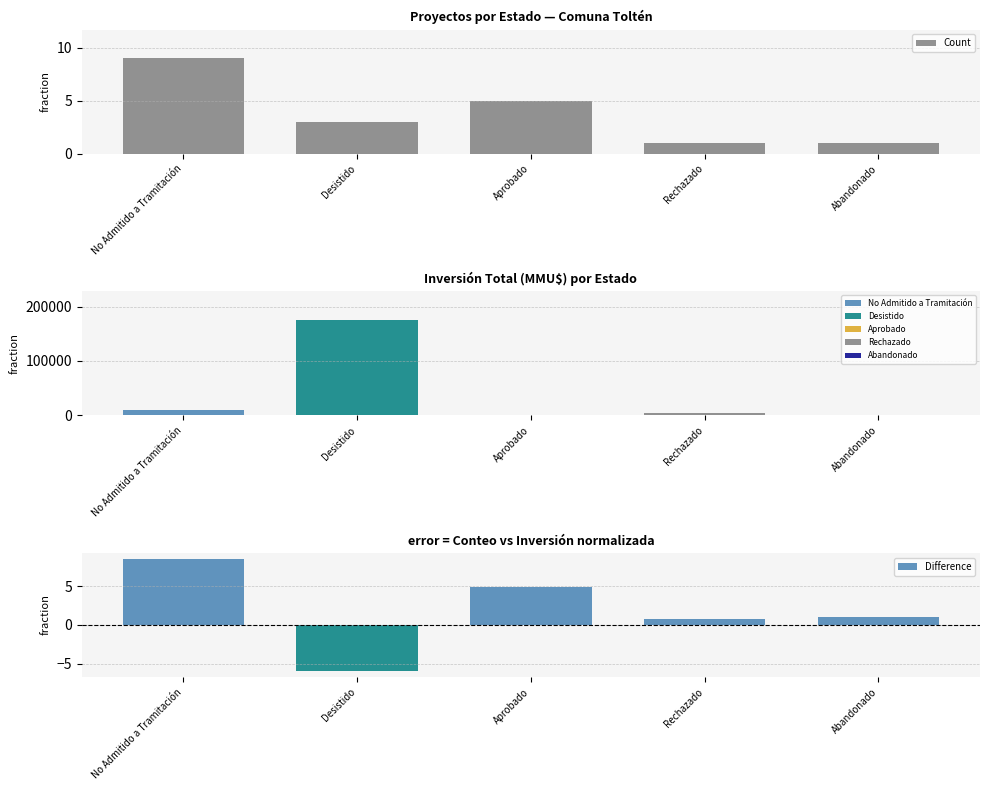

At which label does Difference reach its peak?

No Admitido a Tramitación